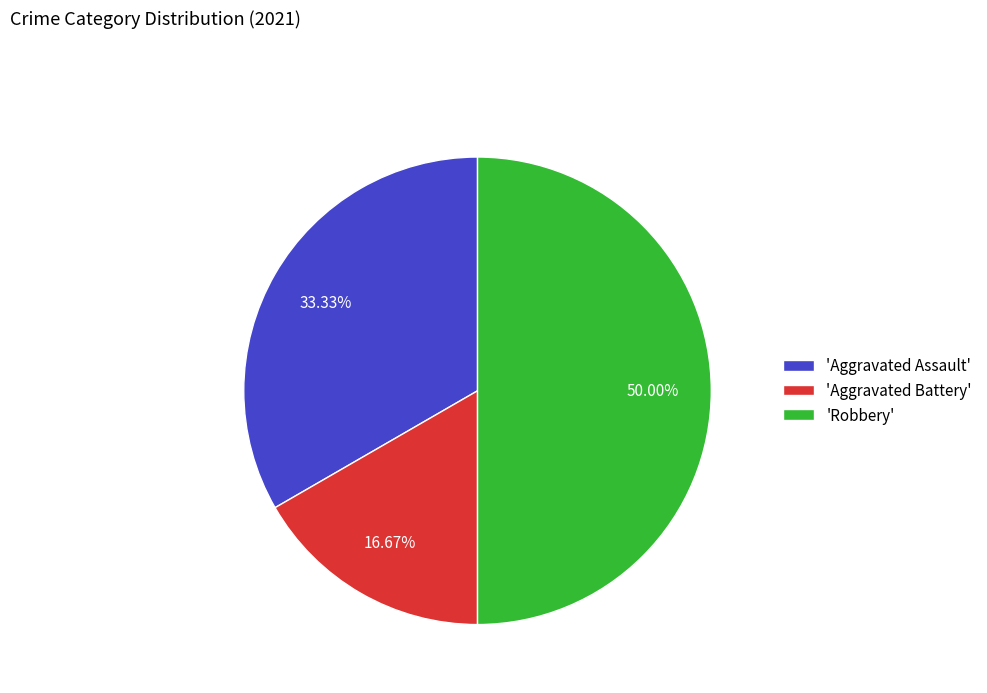

Combined, do 'Aggravated Battery' and 'Robbery' account for over 50%?

Yes